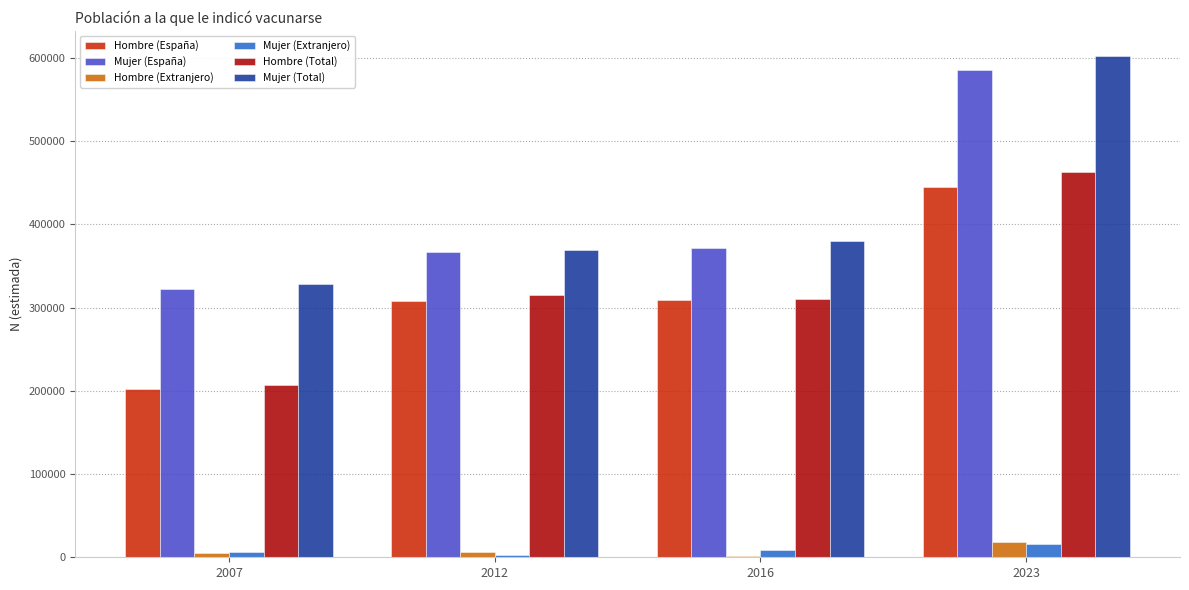

Which series changed the most between 2007 and 2016?

Hombre (España)